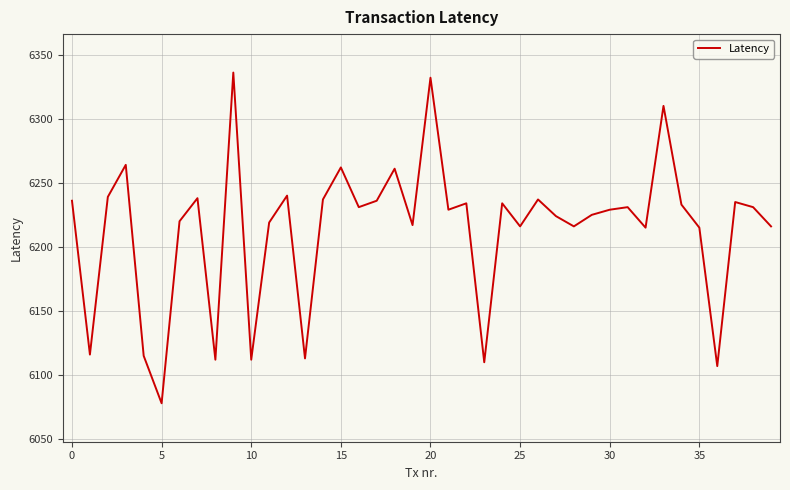

What is the maximum value shown in the chart?

6336